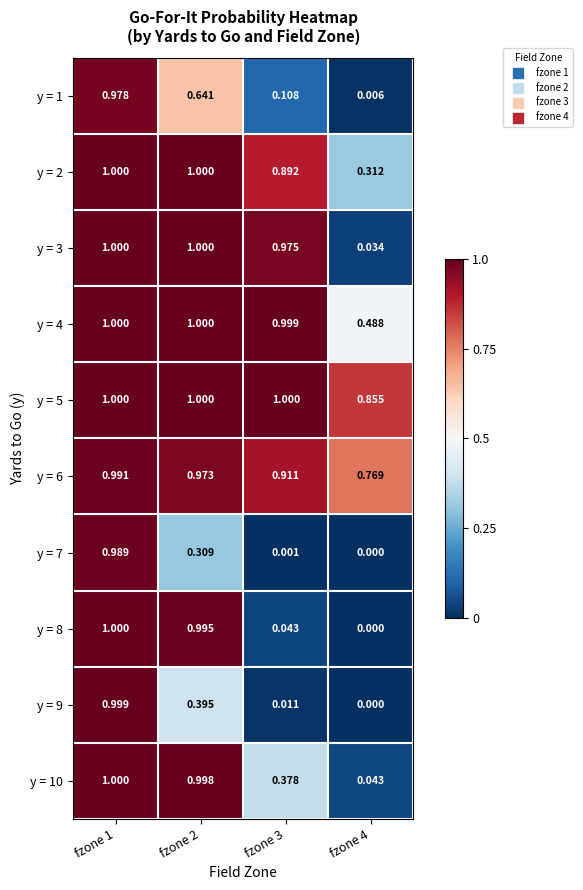

How many data points in y = 9 are above 0?

3